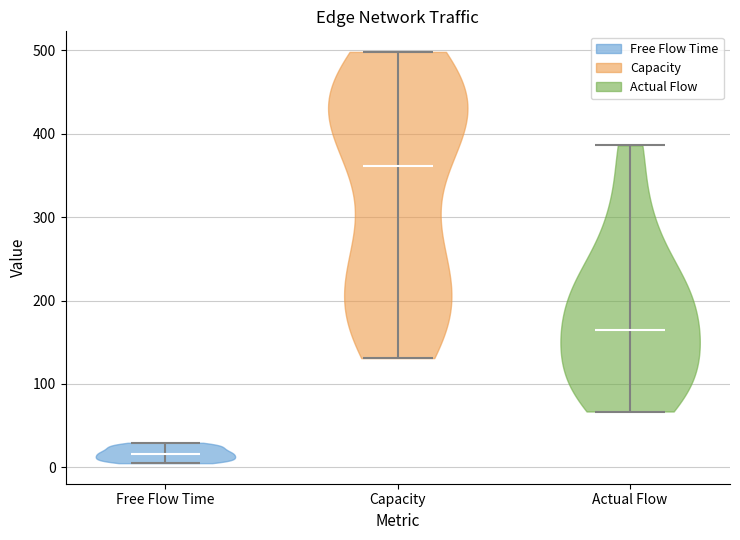

Which violin has the lowest median line?

Free Flow Time